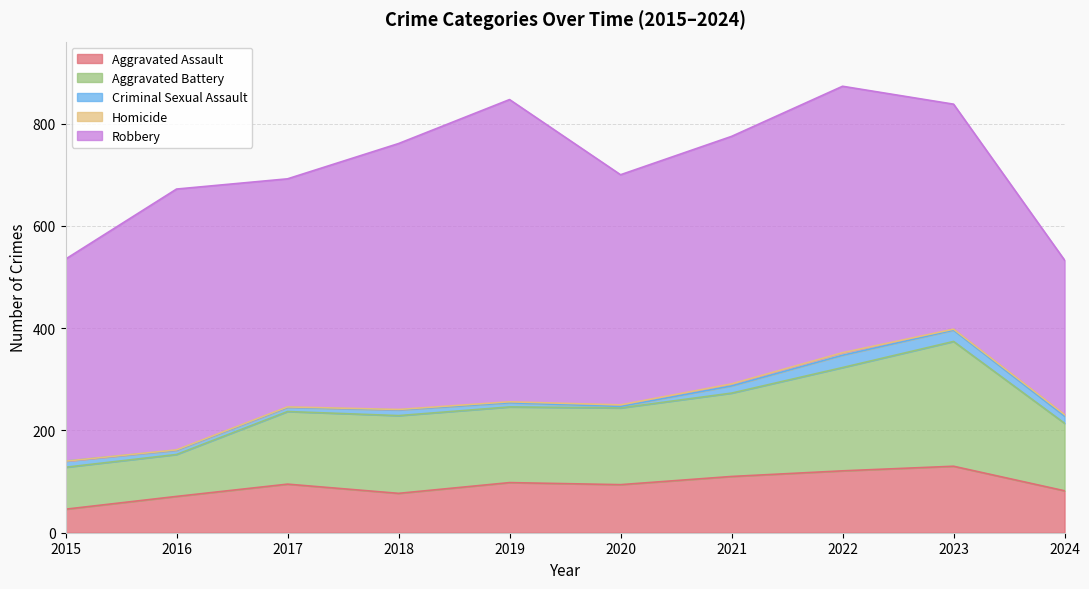

True or false: Robbery has a value of 446 at 2017.

True